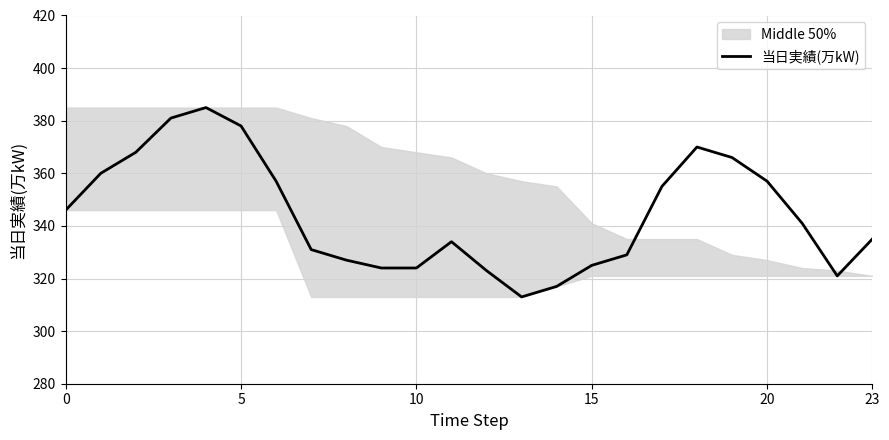

Does the chart display data point markers on the line(s)?

No